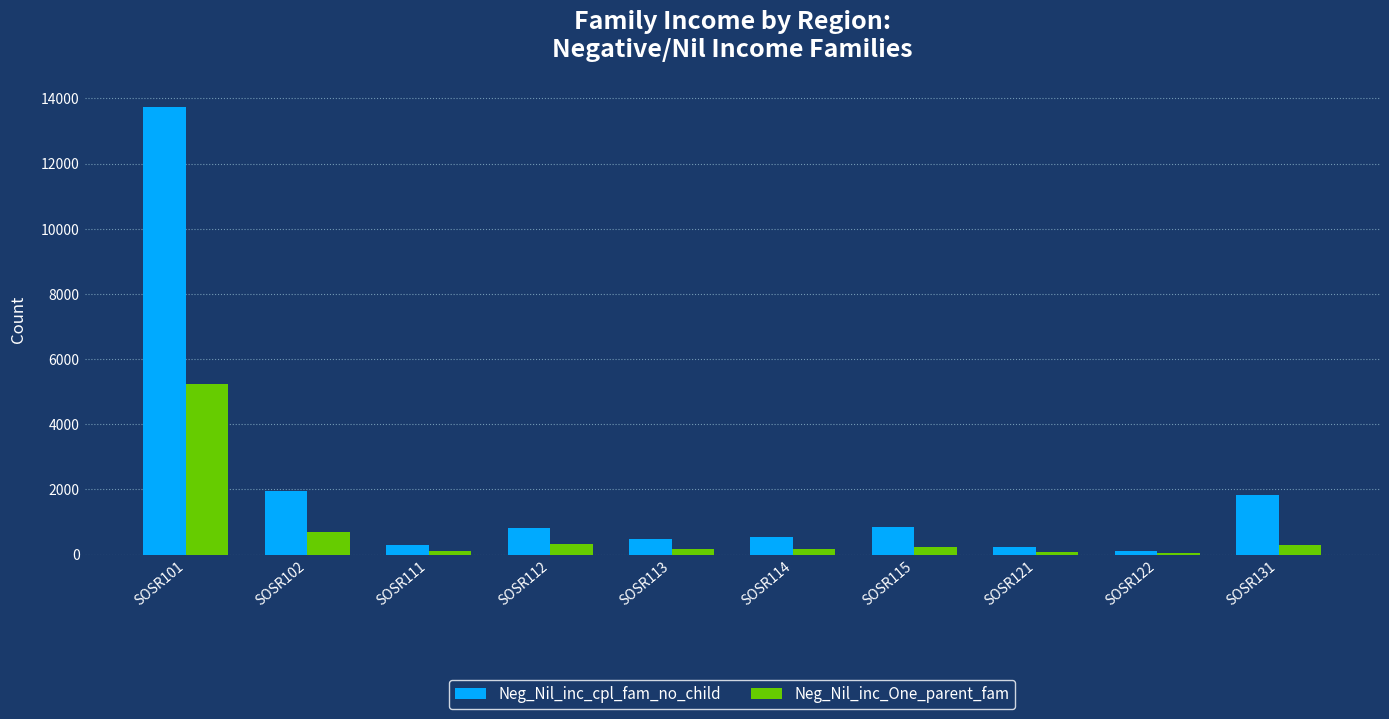

The value of Neg_Nil_inc_cpl_fam_no_child at SOSR113 is 480. True or false?

True